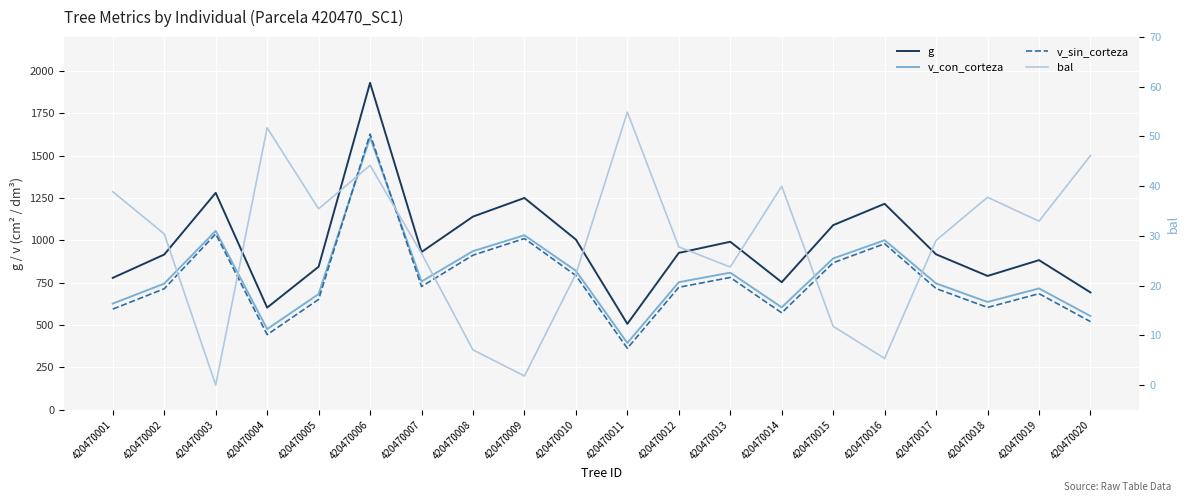

Rank the categories by v_sin_corteza value from highest to lowest.

420470006, 420470003, 420470009, 420470016, 420470008, 420470015, 420470010, 420470013, 420470007, 420470012, 420470017, 420470002, 420470019, 420470005, 420470018, 420470001, 420470014, 420470020, 420470004, 420470011